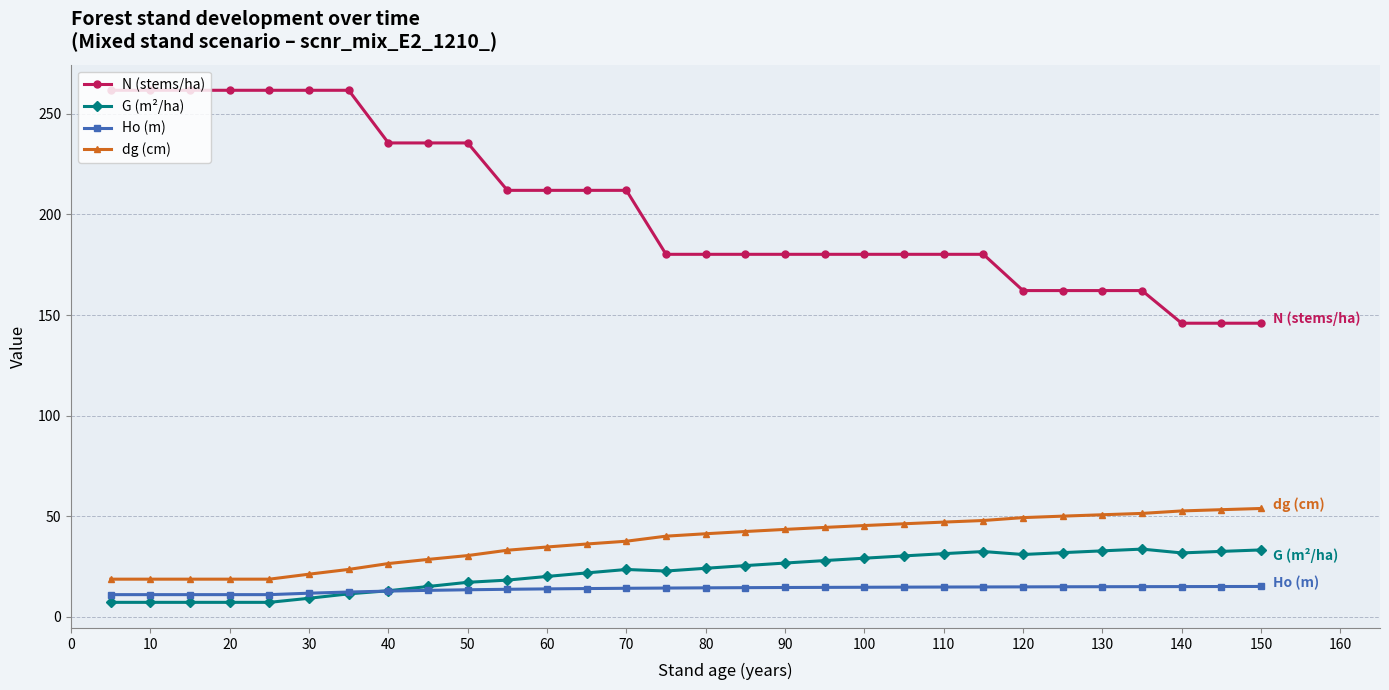

At how many categories does at least one series exceed 45?

30